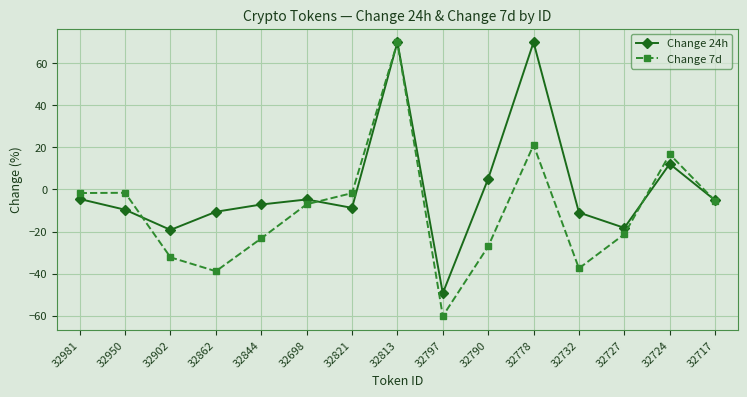

How many lines are shown in the chart?

2